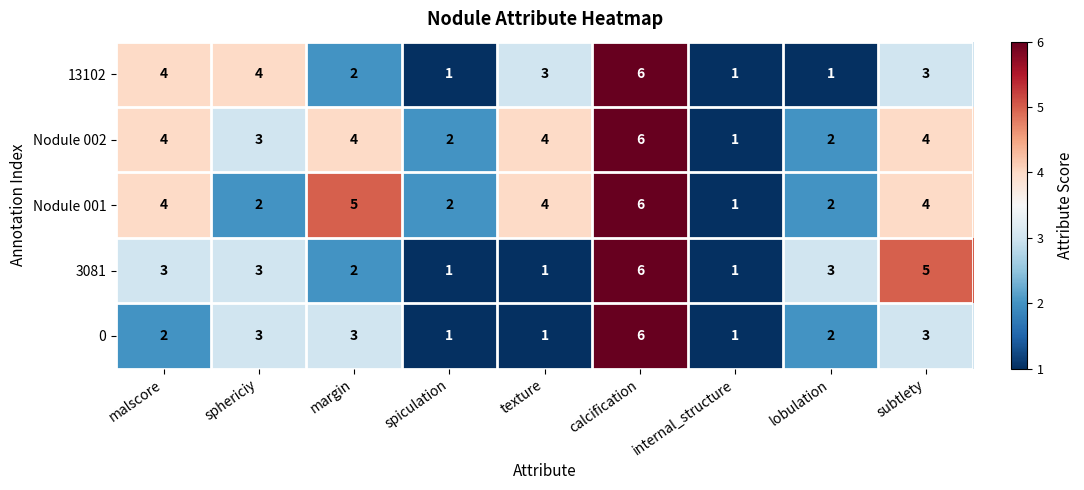

What is the difference between the maximum and minimum values in the 3081 series?

5